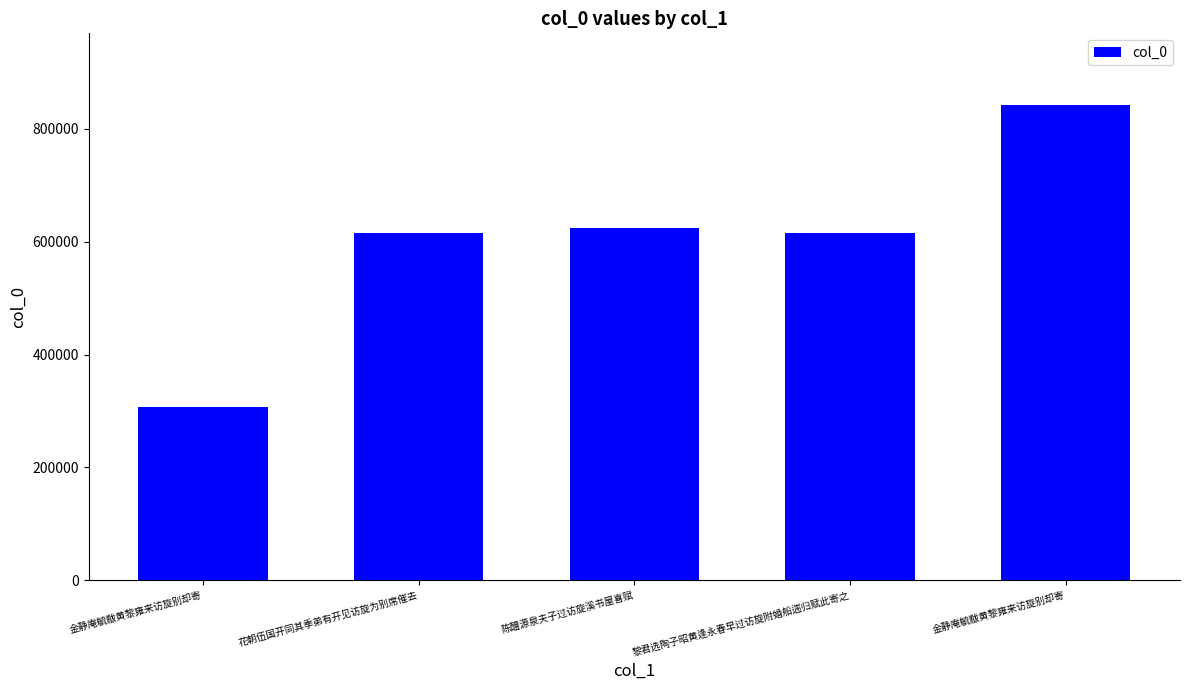

Are the bars horizontal?

No